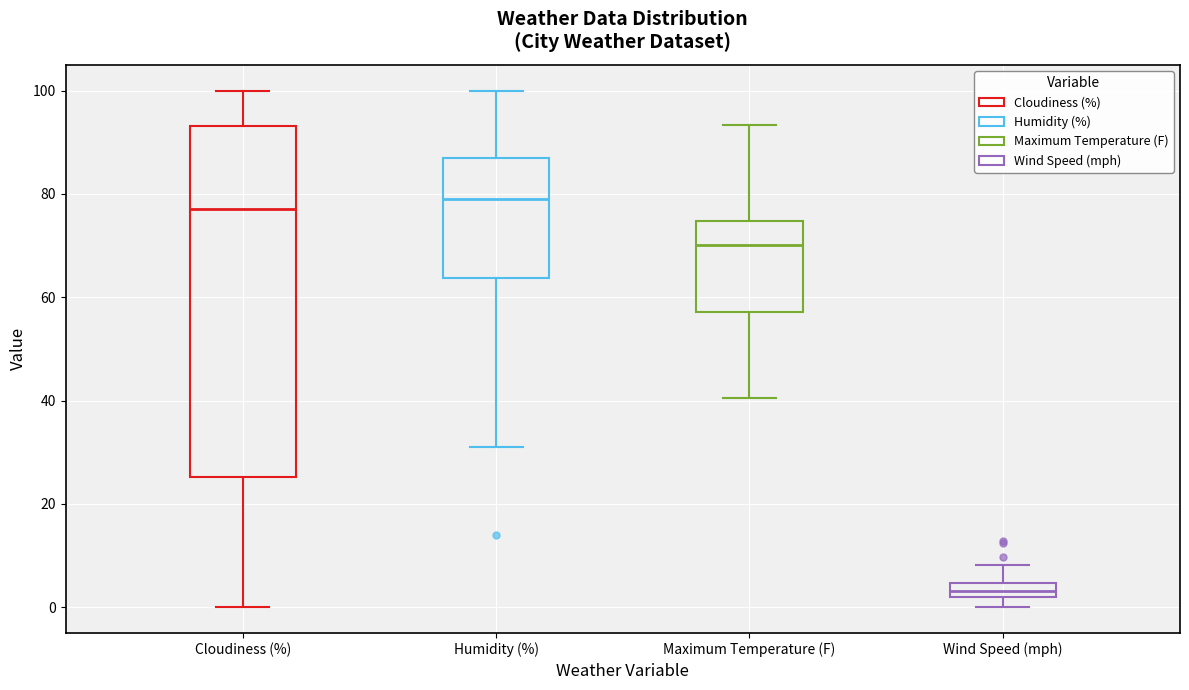

Which box's median line is the highest?

Humidity (%)